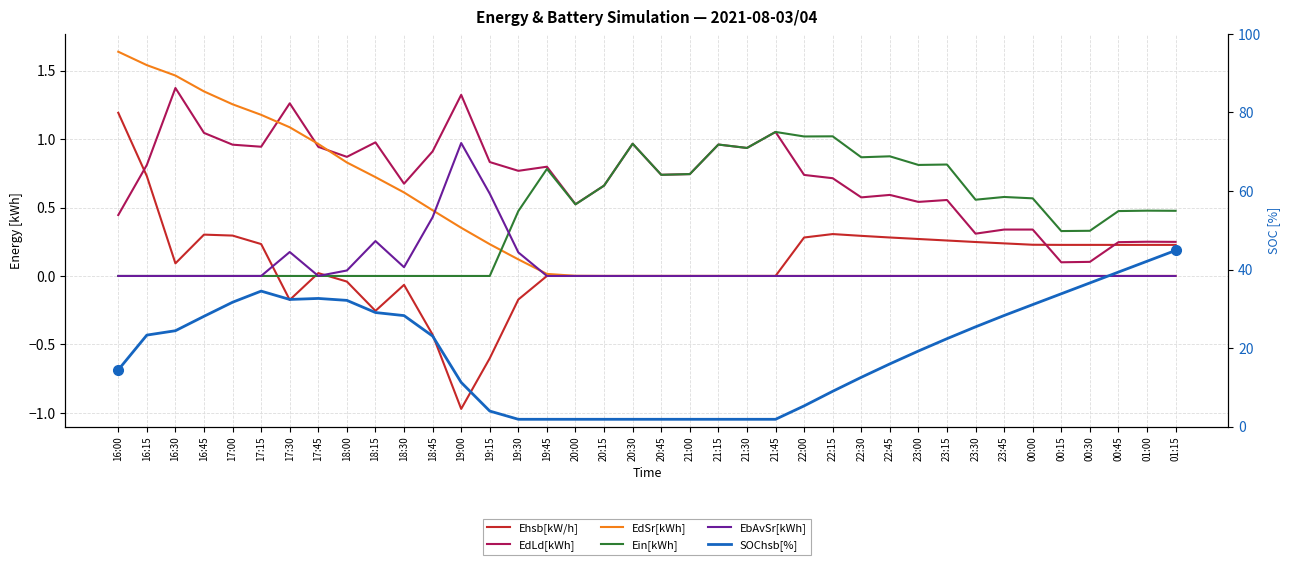

List the labels in order of Ehsb[kW/h] value, smallest first.

19:00, 19:15, 18:45, 18:15, 17:30, 19:30, 18:30, 18:00, 19:45, 20:00, 20:15, 20:30, 20:45, 21:00, 21:15, 21:30, 21:45, 17:45, 16:30, 00:15, 00:30, 00:45, 01:00, 01:15, 00:00, 17:15, 23:45, 23:30, 23:15, 23:00, 22:00, 22:45, 22:30, 17:00, 16:45, 22:15, 16:15, 16:00